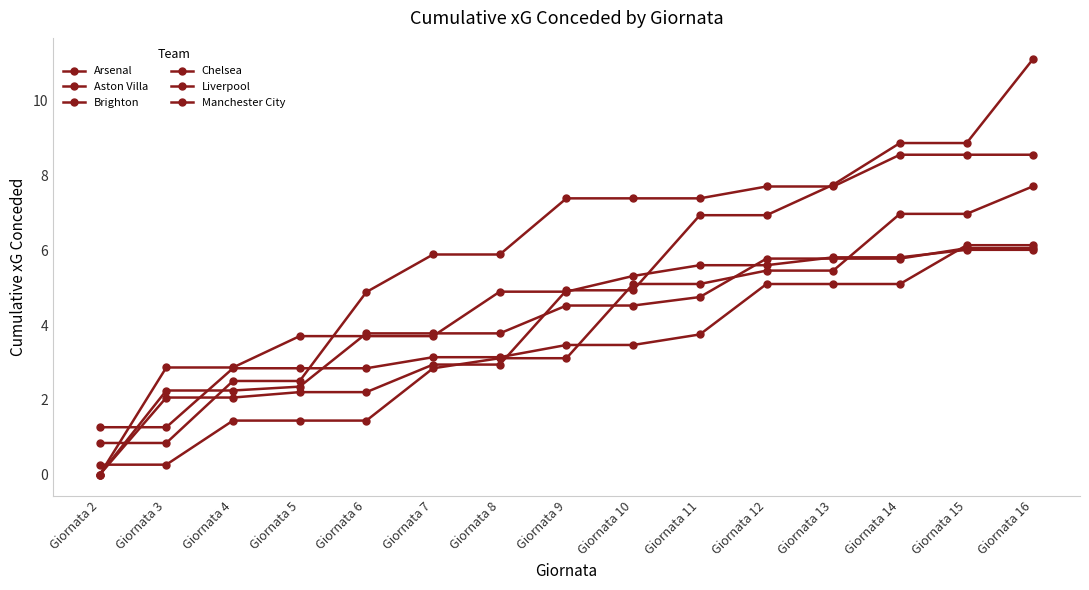

Does the chart have visible grid lines?

No